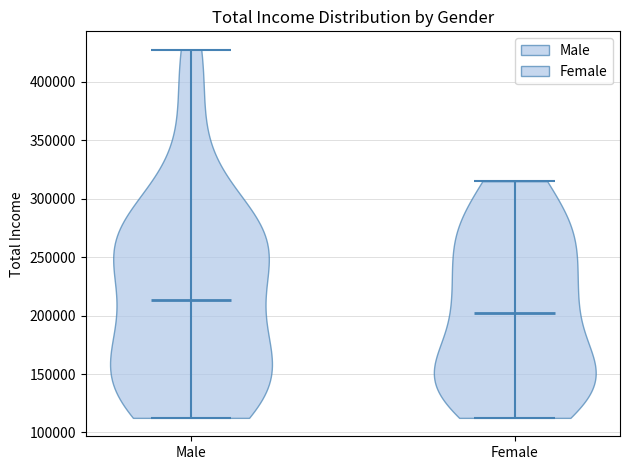

Where does the median line of the violin for Female sit on the y-axis? The values are not printed on the chart, so give them approximately, as read against the axis.

205000